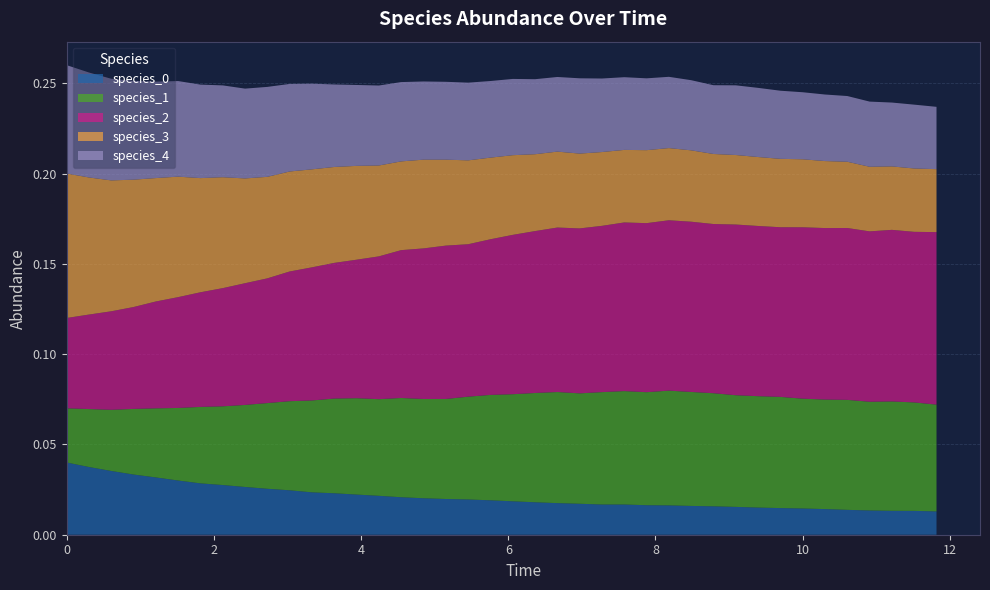

Reading left to right, transcribe all the data shown in this chart.

species_0: 0.0	0.0	0.0	0.0	0.0	0.0	0.0	0.0	0.0	0.0	0.0	0.0	0.0	0.0	0.0	0.0	0.0	0.0	0.0	0.0	0.0	0.0	0.0	0.0	0.0	0.0	0.0	0.0	0.0	0.0	0.0	0.0	0.0	0.0	0.0	0.0	0.0	0.0	0.0	0.0
species_1: 0.0	0.0	0.0	0.0	0.0	0.0	0.0	0.0	0.0	0.0	0.0	0.1	0.1	0.1	0.1	0.1	0.1	0.1	0.1	0.1	0.1	0.1	0.1	0.1	0.1	0.1	0.1	0.1	0.1	0.1	0.1	0.1	0.1	0.1	0.1	0.1	0.1	0.1	0.1	0.1
species_2: 0.1	0.1	0.1	0.1	0.1	0.1	0.1	0.1	0.1	0.1	0.1	0.1	0.1	0.1	0.1	0.1	0.1	0.1	0.1	0.1	0.1	0.1	0.1	0.1	0.1	0.1	0.1	0.1	0.1	0.1	0.1	0.1	0.1	0.1	0.1	0.1	0.1	0.1	0.1	0.1
species_3: 0.1	0.1	0.1	0.1	0.1	0.1	0.1	0.1	0.1	0.1	0.1	0.1	0.1	0.1	0.1	0.0	0.0	0.0	0.0	0.0	0.0	0.0	0.0	0.0	0.0	0.0	0.0	0.0	0.0	0.0	0.0	0.0	0.0	0.0	0.0	0.0	0.0	0.0	0.0	0.0
species_4: 0.1	0.1	0.1	0.1	0.1	0.1	0.1	0.1	0.0	0.0	0.0	0.0	0.0	0.0	0.0	0.0	0.0	0.0	0.0	0.0	0.0	0.0	0.0	0.0	0.0	0.0	0.0	0.0	0.0	0.0	0.0	0.0	0.0	0.0	0.0	0.0	0.0	0.0	0.0	0.0